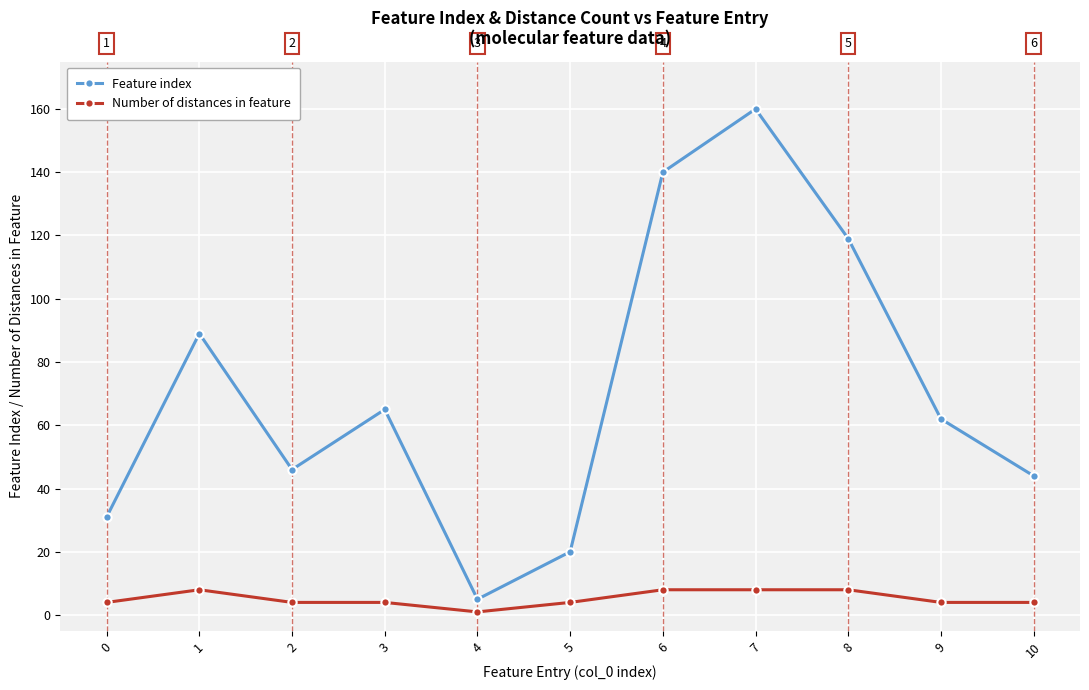

Where does the Feature index series first go above 62?

1